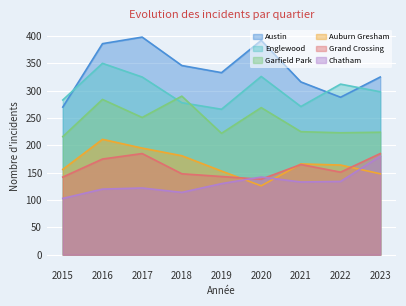

Is it true that Englewood equals 475 at 2015?

False